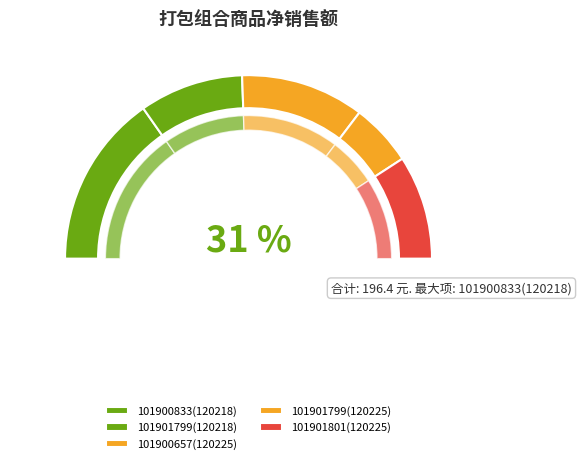

To the nearest percent, what portion does 101900657(120225) represent?

22%